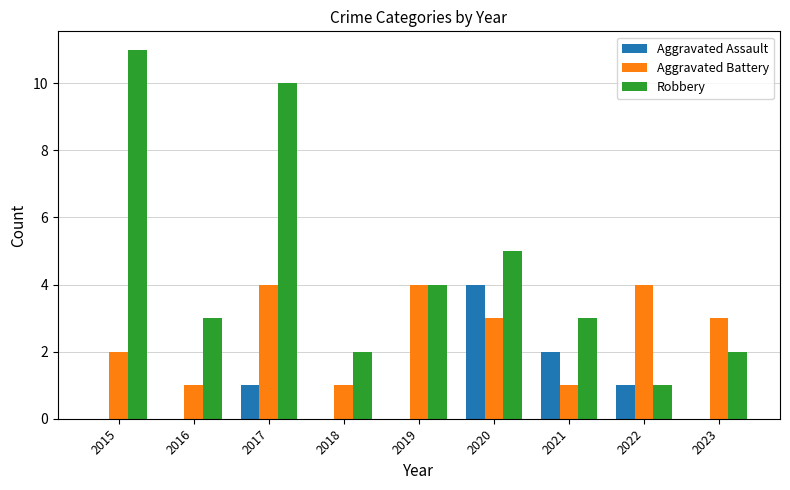

Are the bars grouped side by side (vs. stacked)?

Yes